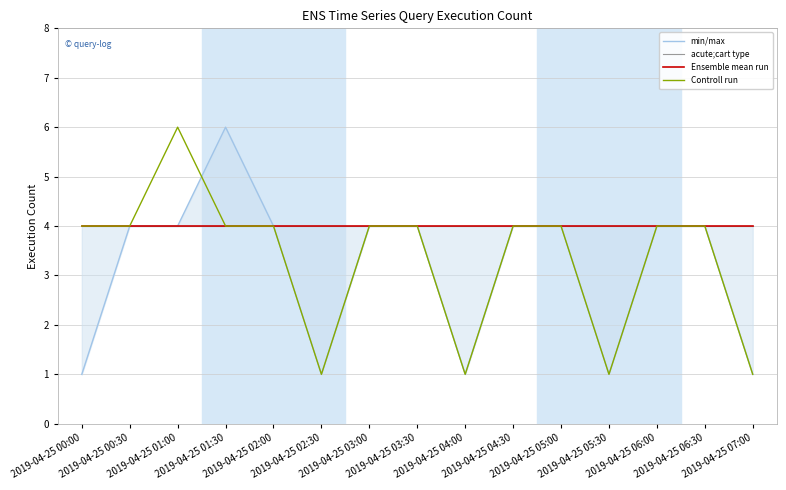

True or false: Ensemble mean run and acute;cart type cross at least once.

False